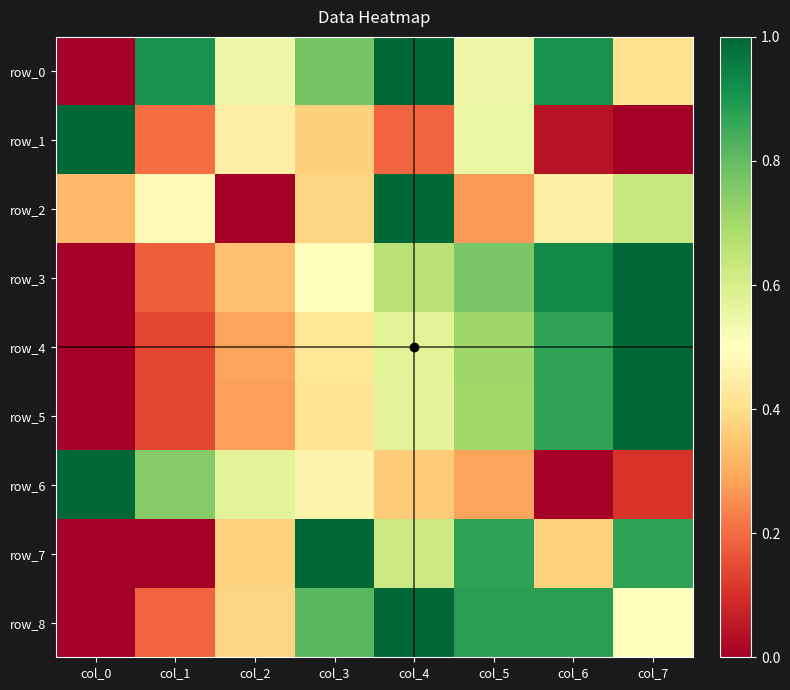

True or false: row_6 has a value of 0.7 at col_6.

False